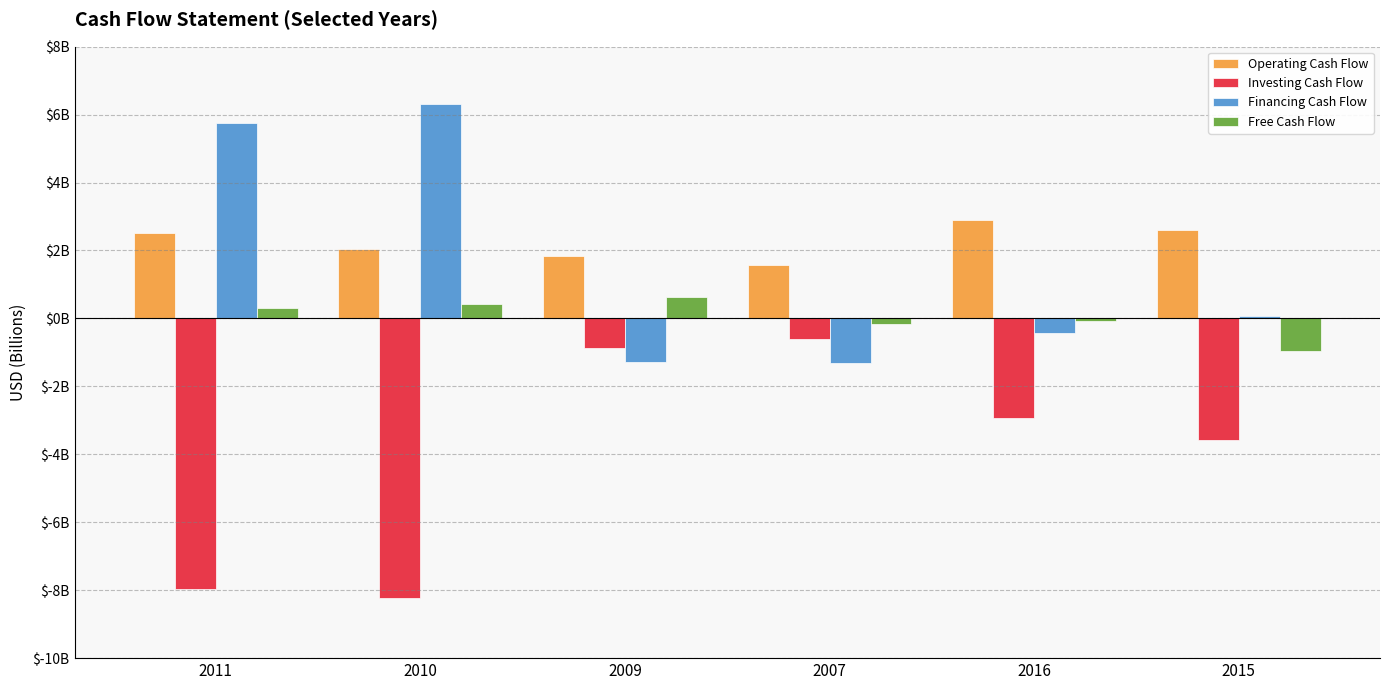

At which category is the sum across all series the highest?

2011